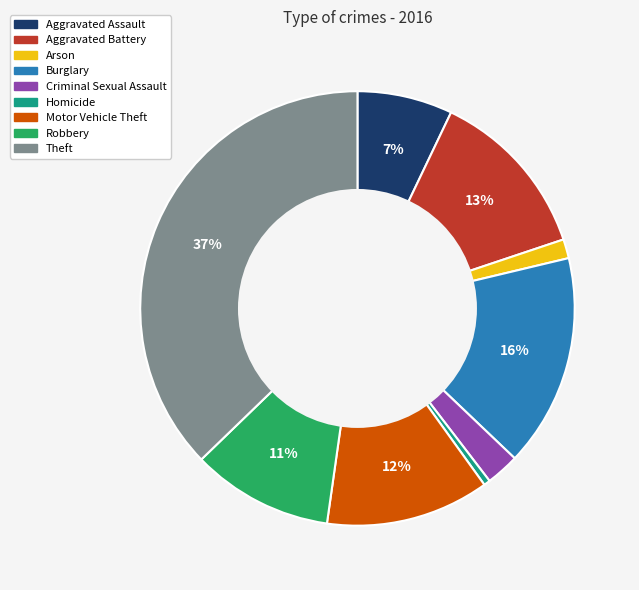

To the nearest percent, what is the difference between the largest and smallest slice percentages?

37%